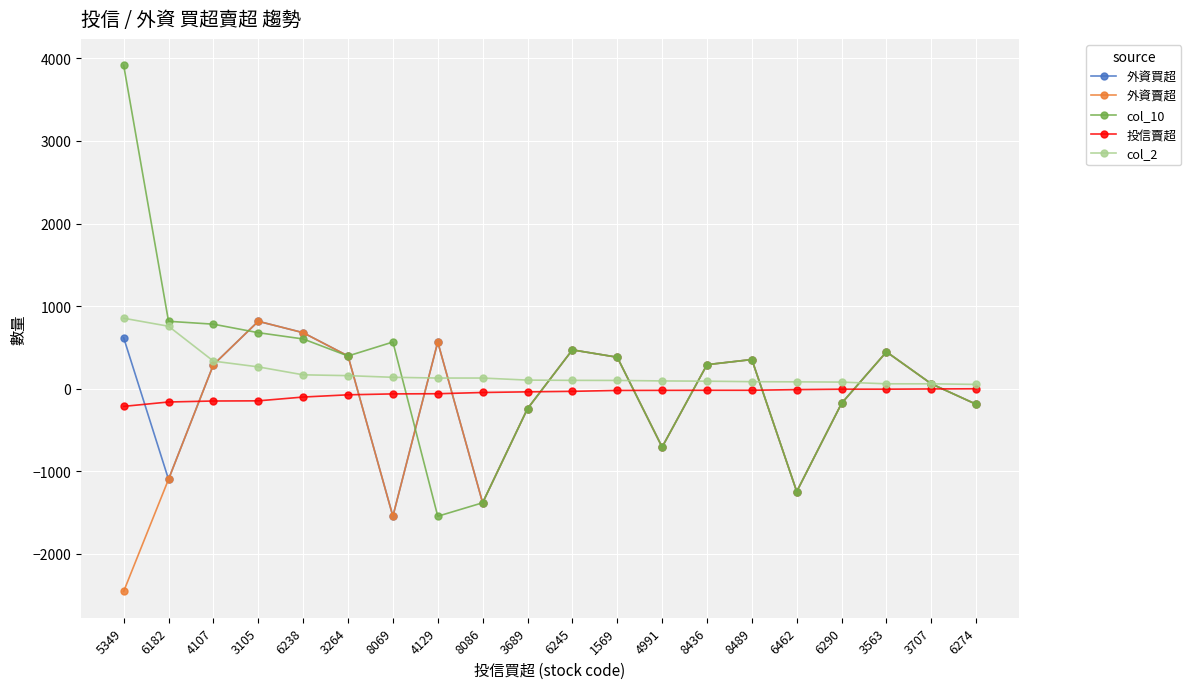

What is the spread (max minus min) of values at 5349?

6370